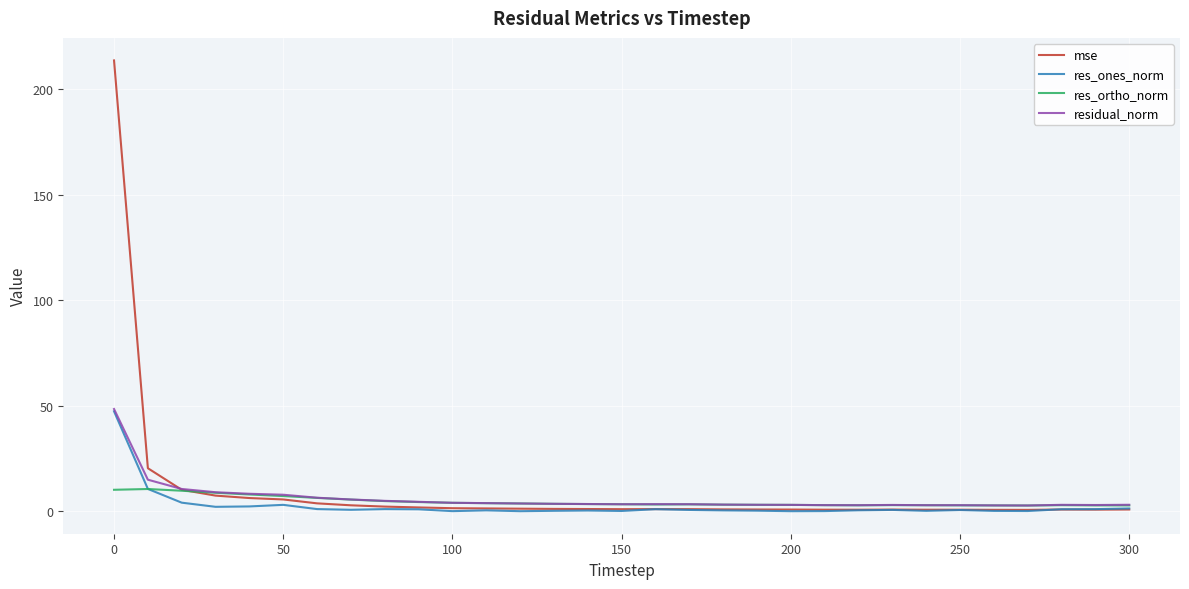

What is the difference between the maximum and second lowest values in the res_ortho_norm series?

7.8